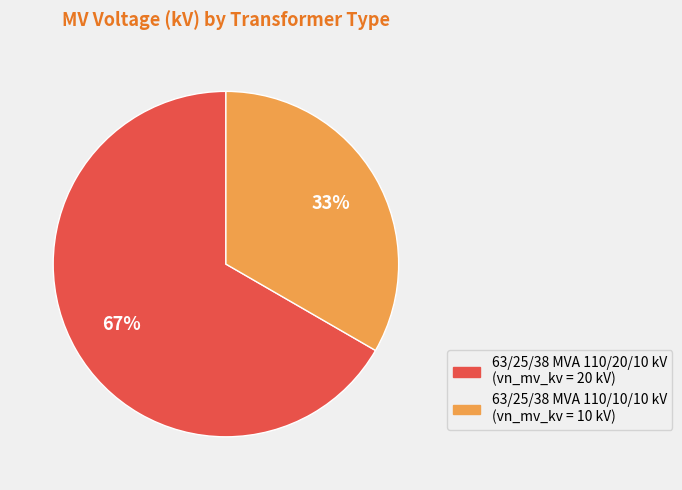

To the nearest percent, what is the combined percentage of 63/25/38 MVA 110/20/10 kV and 63/25/38 MVA 110/10/10 kV?

100%